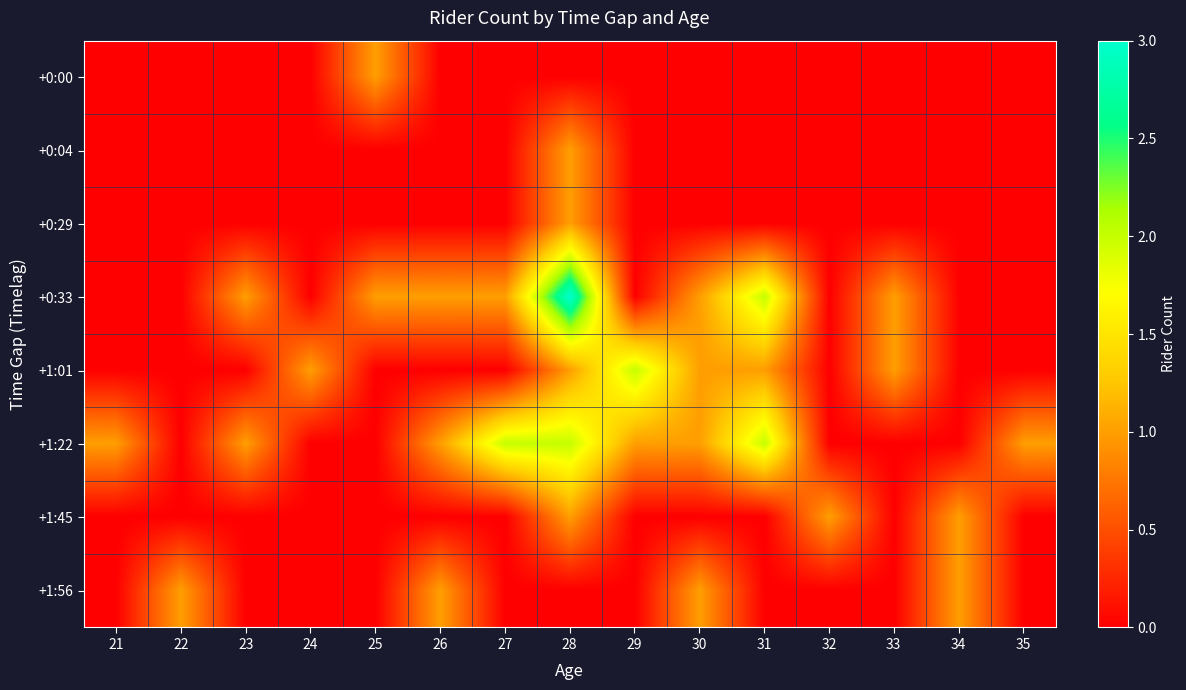

At how many categories does at least one series exceed 1?

4